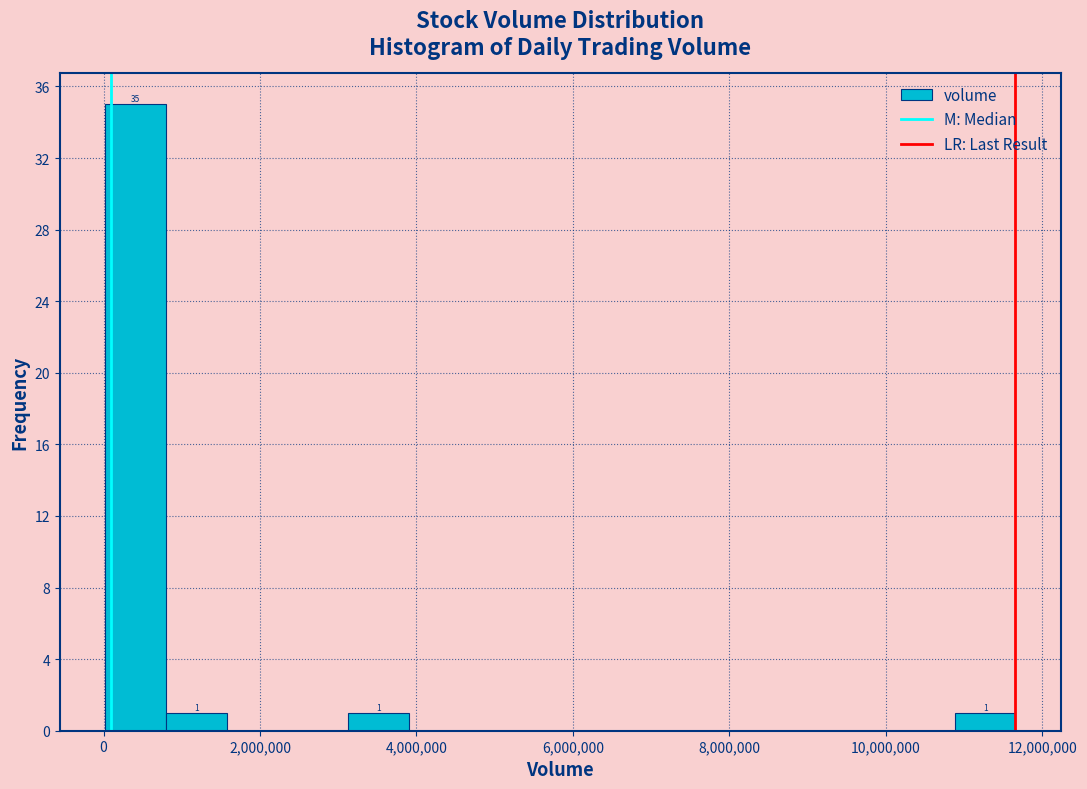

Read against the x-axis, roughly where is the centre of the tallest bar?

400000